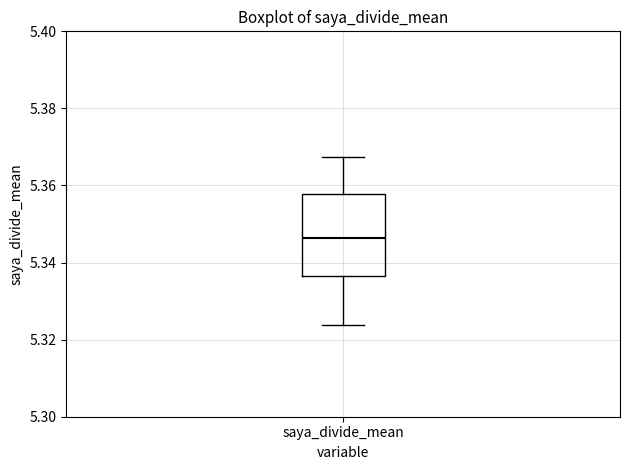

Read this box plot against the y-axis: the position of the median line, the range covered by the box, and the ends of both whiskers. The values are not printed on the chart, so give them approximately, as read against the axis.

median 5.346, box 5.336 to 5.358, whiskers 5.324 to 5.368